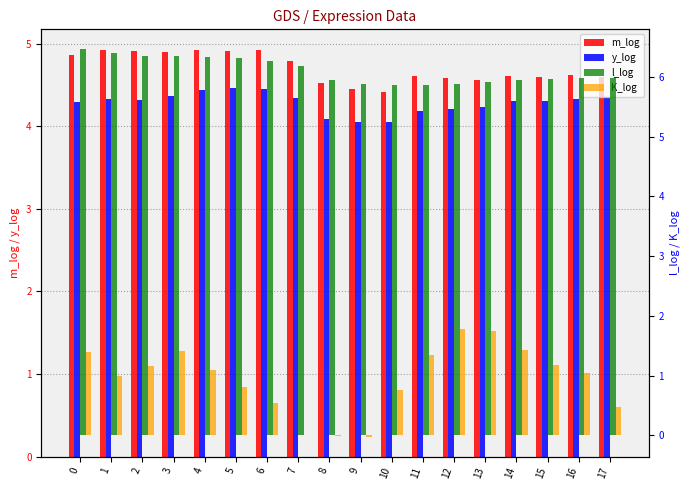

Rank the series by their maximum value, from highest to lowest.

l_log, m_log, y_log, K_log